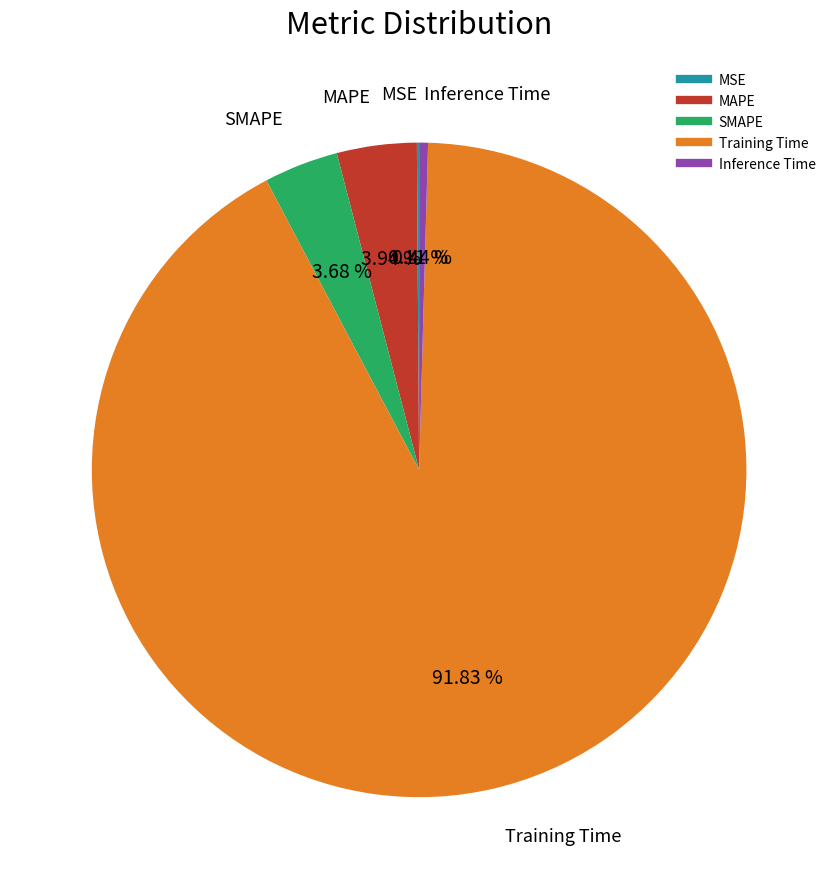

Combined, do MAPE and Training Time account for over 50%?

Yes